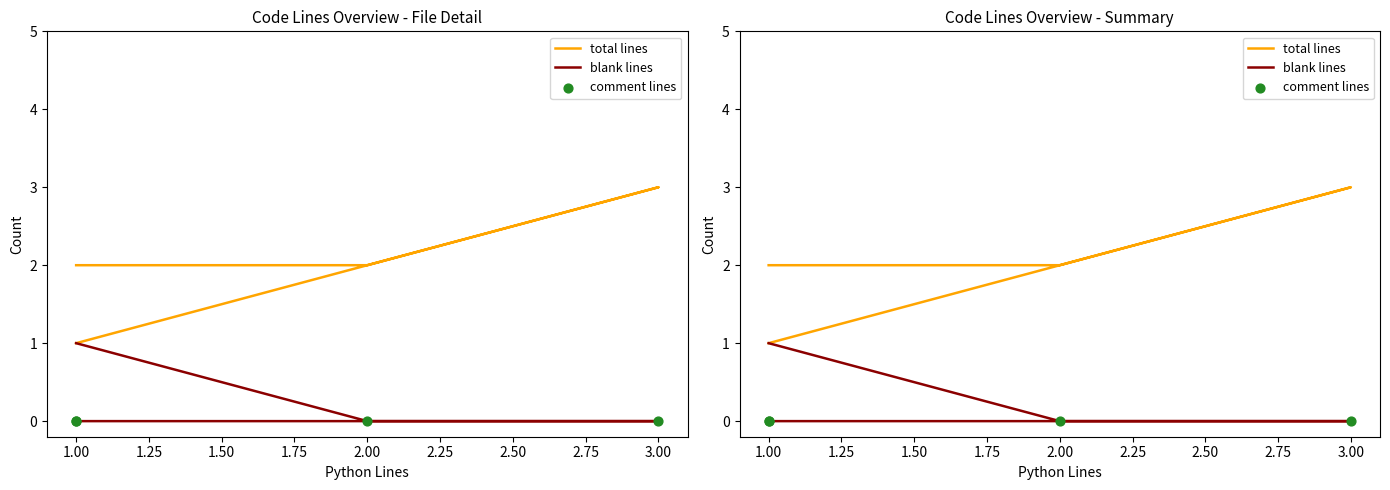

At how many categories does at least one series exceed 0?

4